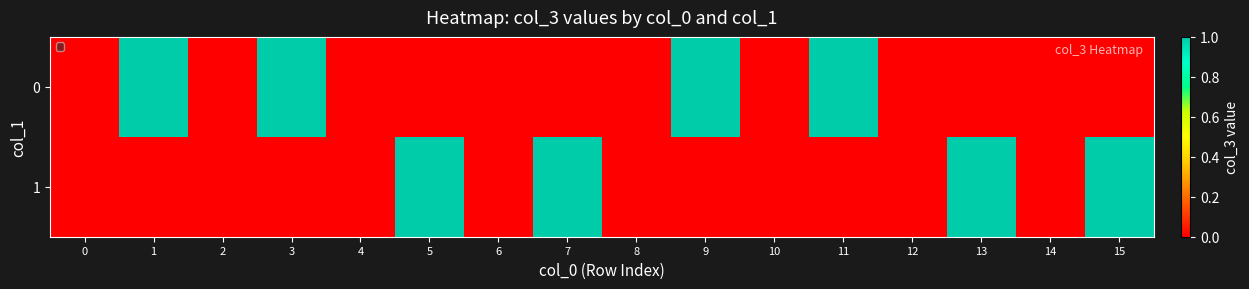

List the series in order of their peak value, lowest first.

row_0, row_1